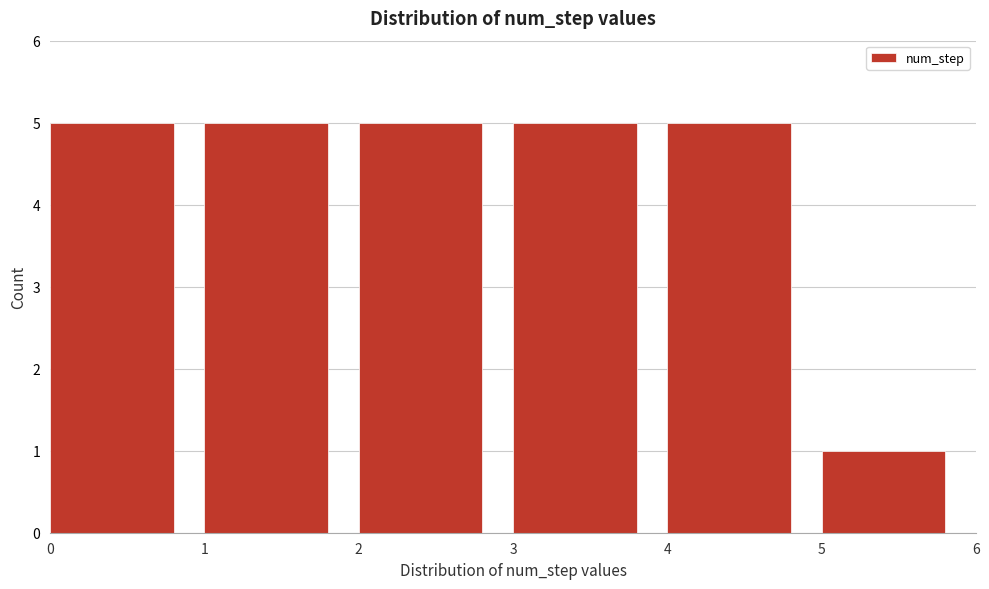

What is the height of the bar covering 5 to 6 on the x-axis? The values are not printed on the chart, so give them approximately, as read against the axis.

1